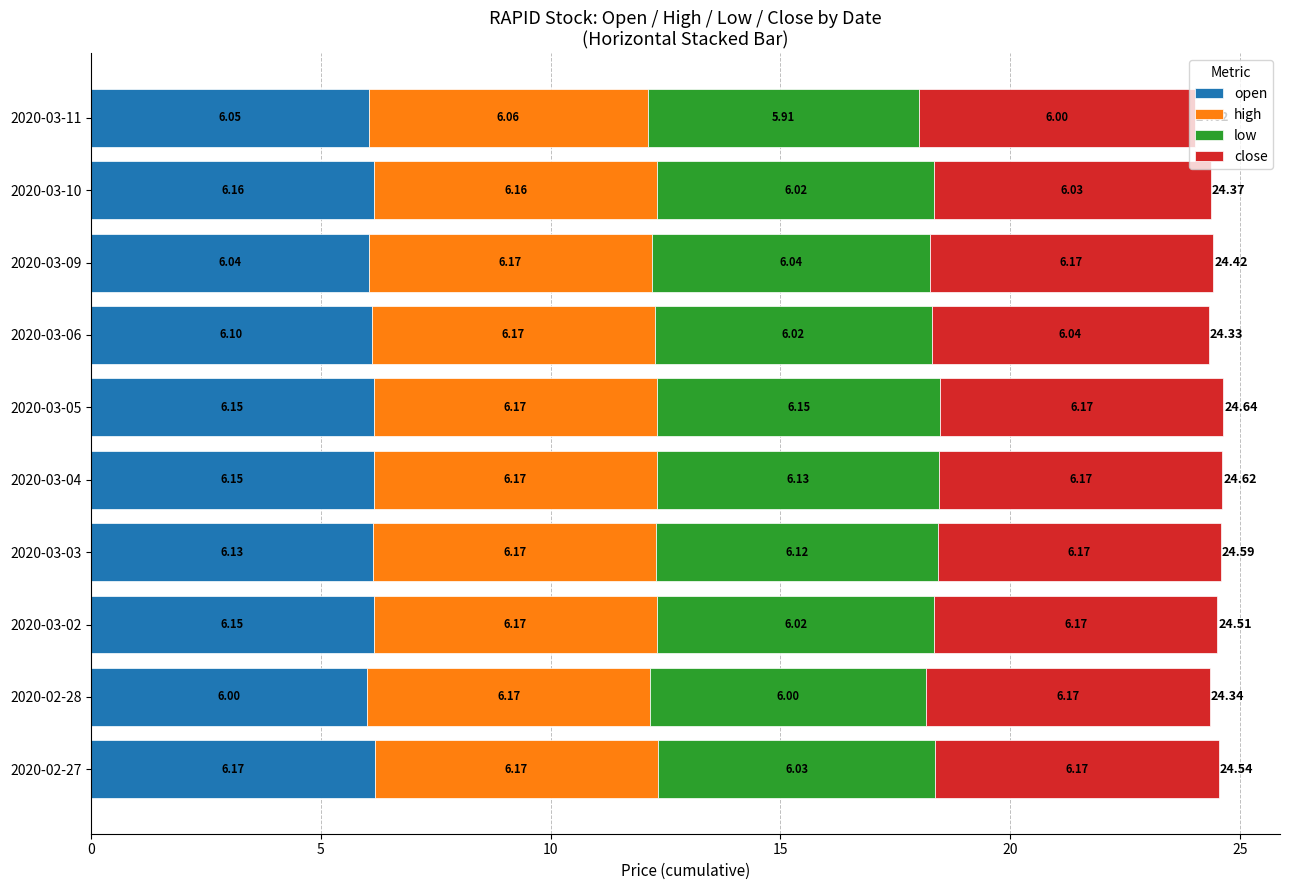

What is the average value of the open series?

6.1